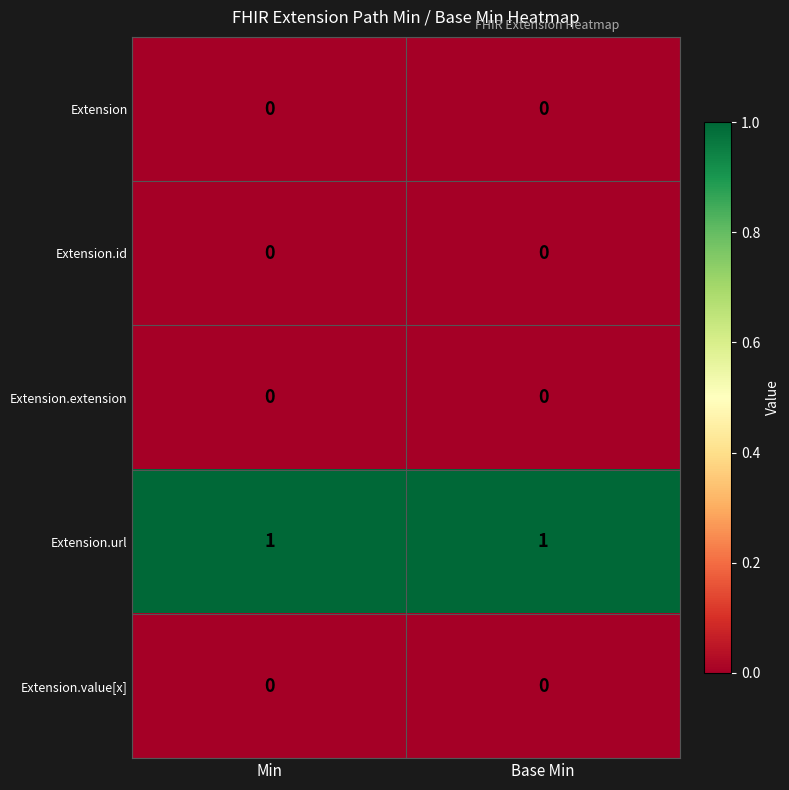

Reading left to right, list all the values displayed in this chart.

Extension: 0	0
Extension.id: 0	0
Extension.extension: 0	0
Extension.url: 1	1
Extension.value[x]: 0	0